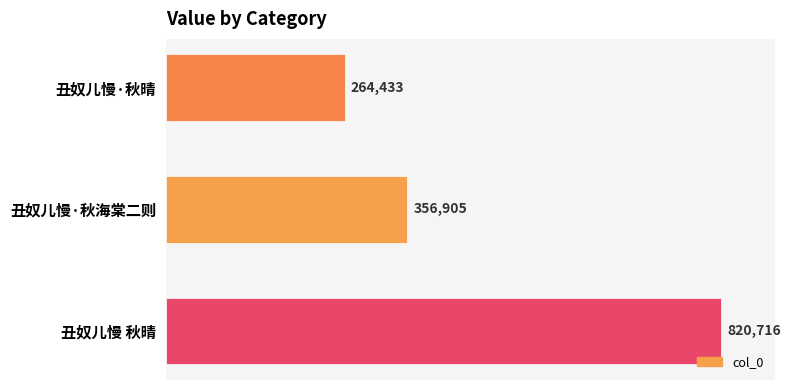

What is the difference between the maximum and minimum values?

556283